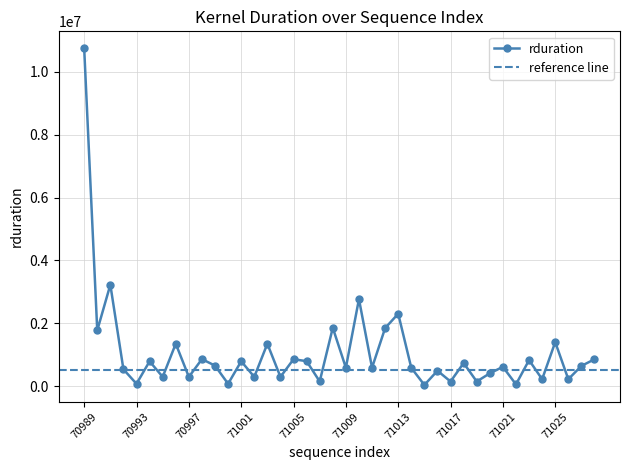

True or false: the data shows 615641 at 71021.

True